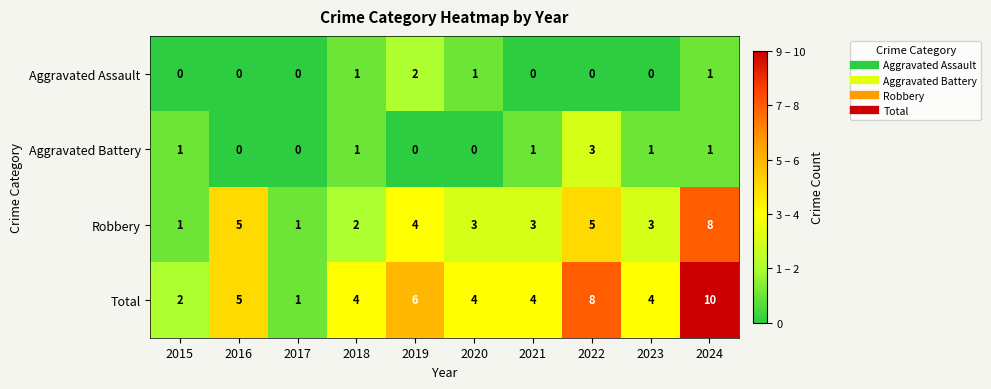

At how many categories does at least one series exceed 7?

2